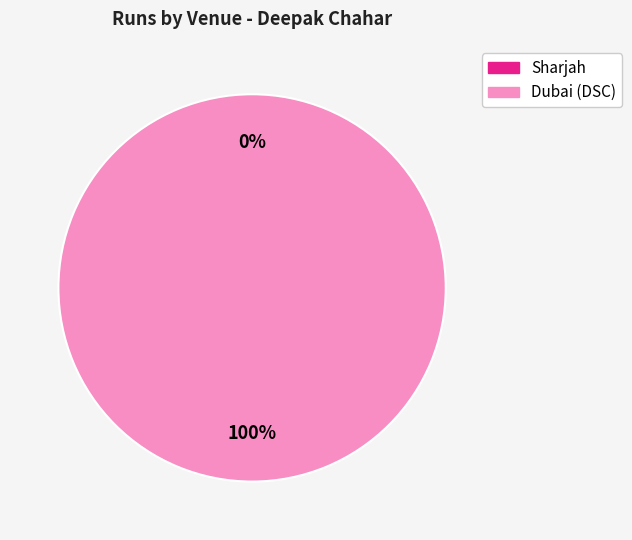

Is the sum of Sharjah and Dubai (DSC) greater than half?

Yes